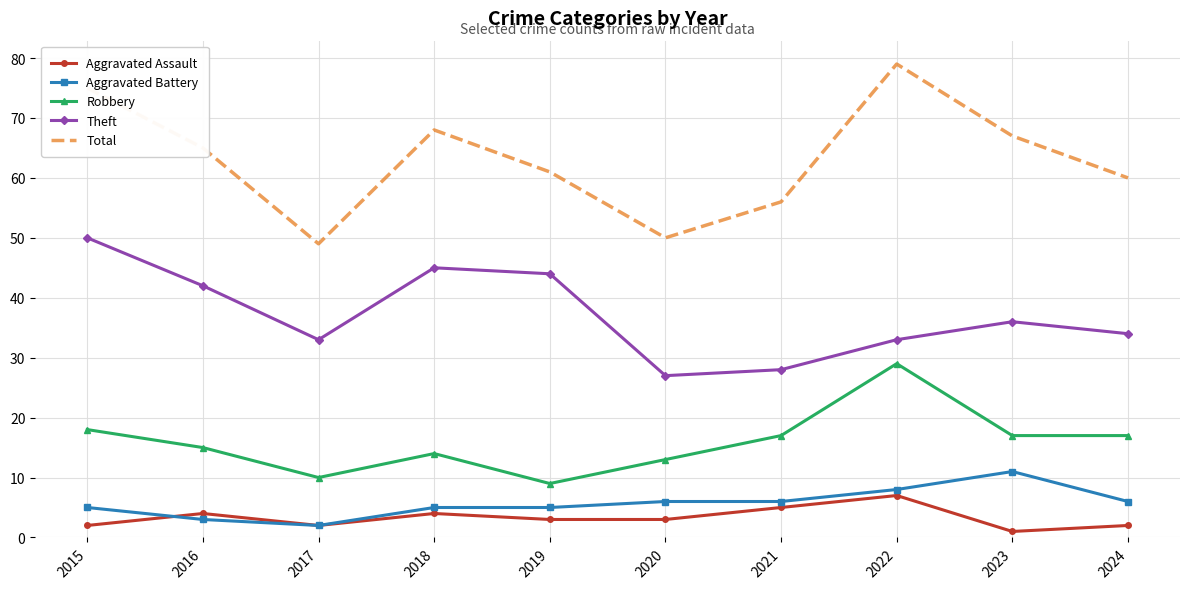

Reading right to left, list all the values displayed in this chart.

Aggravated Assault: 2024=2	2023=1	2022=7	2021=5	2020=3	2019=3	2018=4	2017=2	2016=4	2015=2
Aggravated Battery: 2024=6	2023=11	2022=8	2021=6	2020=6	2019=5	2018=5	2017=2	2016=3	2015=5
Robbery: 2024=17	2023=17	2022=29	2021=17	2020=13	2019=9	2018=14	2017=10	2016=15	2015=18
Theft: 2024=34	2023=36	2022=33	2021=28	2020=27	2019=44	2018=45	2017=33	2016=42	2015=50
Total: 2024=60	2023=67	2022=79	2021=56	2020=50	2019=61	2018=68	2017=49	2016=65	2015=75